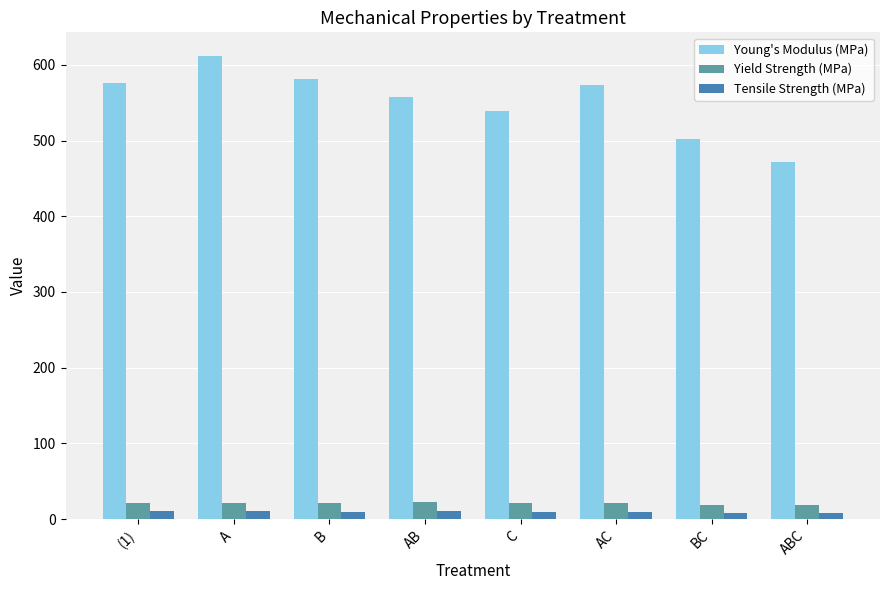

The Yield Strength (MPa) series shows 21.2 at AC. True or false?

True